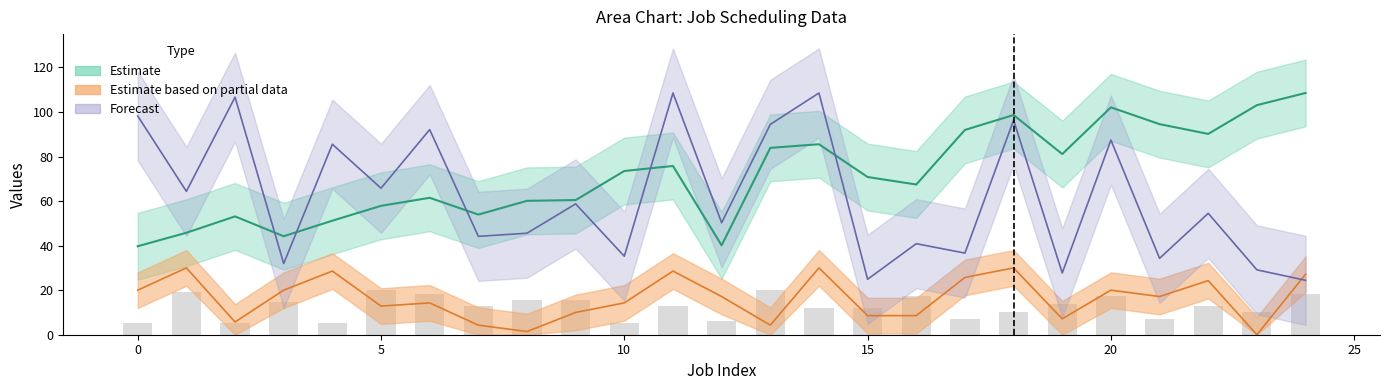

What is the label of the 15th bar from the right?

10